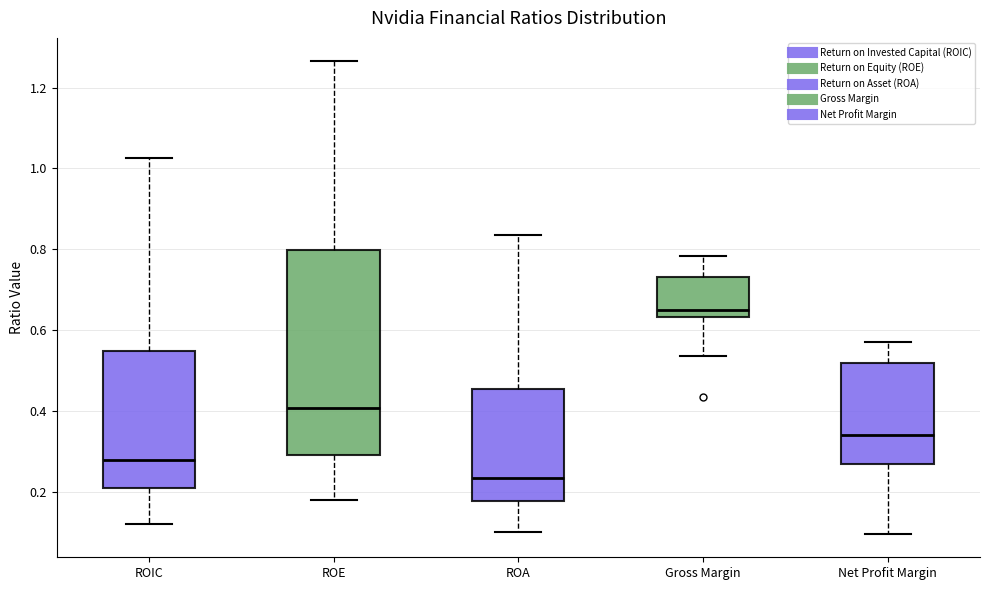

Reading left to right, transcribe this box plot: for each box, give where its median line is, the range the box spans, and where its two whiskers end, as read against the y-axis. The values are not printed on the chart, so give them approximately, as read against the axis.

ROIC: median 0.28, box 0.22 to 0.54, whiskers 0.12 to 1.02
ROE: median 0.40, box 0.30 to 0.80, whiskers 0.18 to 1.26
ROA: median 0.24, box 0.18 to 0.46, whiskers 0.10 to 0.84
Gross Margin: median 0.66, box 0.64 to 0.74, whiskers 0.54 to 0.78
Net Profit Margin: median 0.34, box 0.28 to 0.52, whiskers 0.10 to 0.58